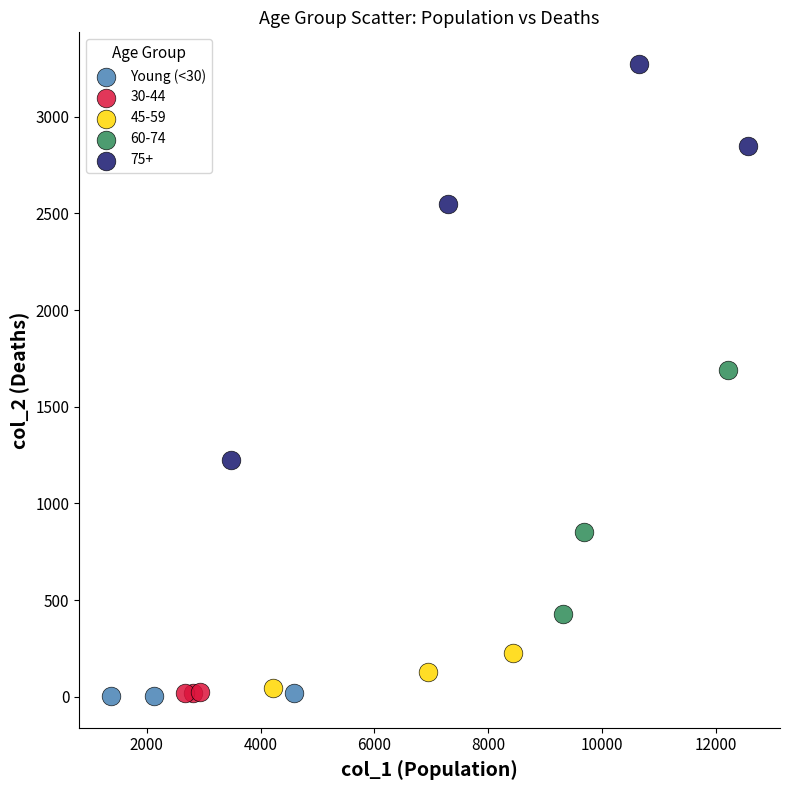

Which series reaches the maximum Y coordinate?

75+